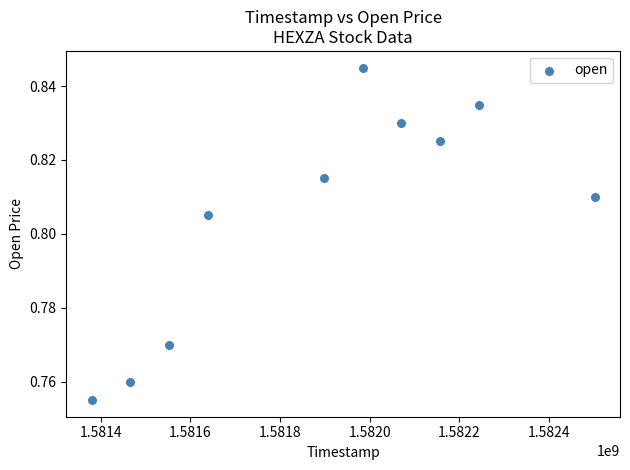

What is the average X value?

1581888960.0